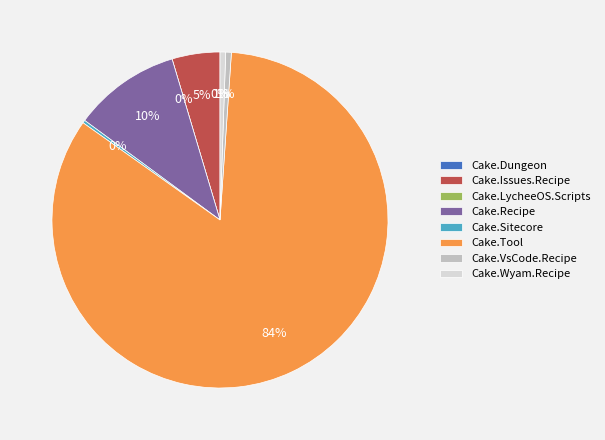

What is the change in value from Cake.Dungeon to Cake.VsCode.Recipe?

+2